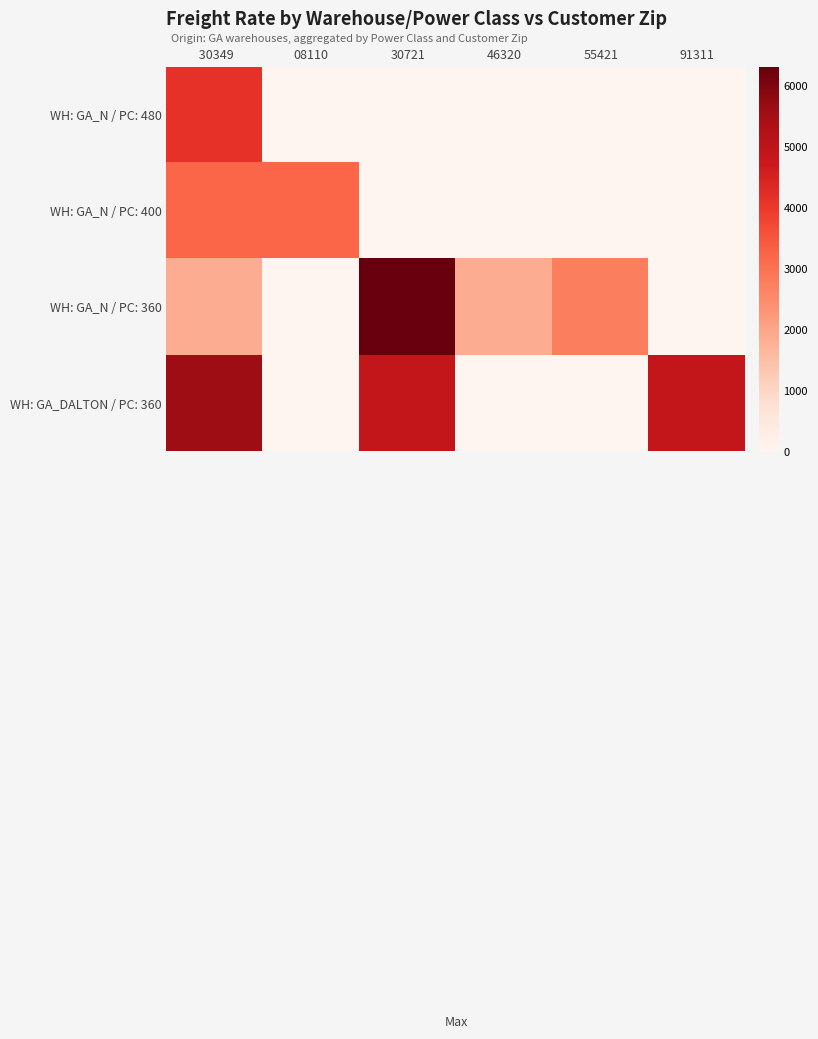

List the series in order of their overall mean, lowest first.

WH: GA_N / PC: 480, WH: GA_N / PC: 400, WH: GA_N / PC: 360, WH: GA_DALTON / PC: 360